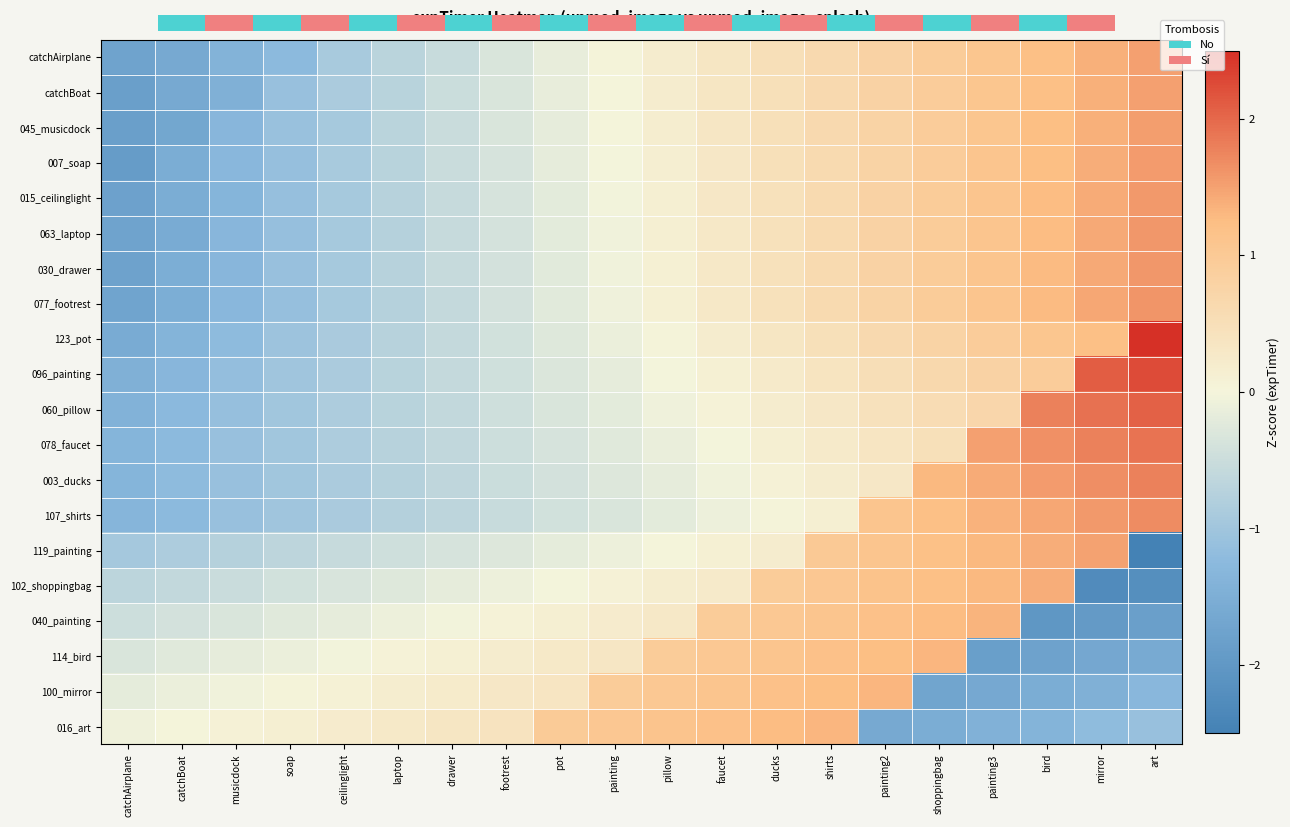

The value of 096_painting at soap is -0.6. True or false?

False